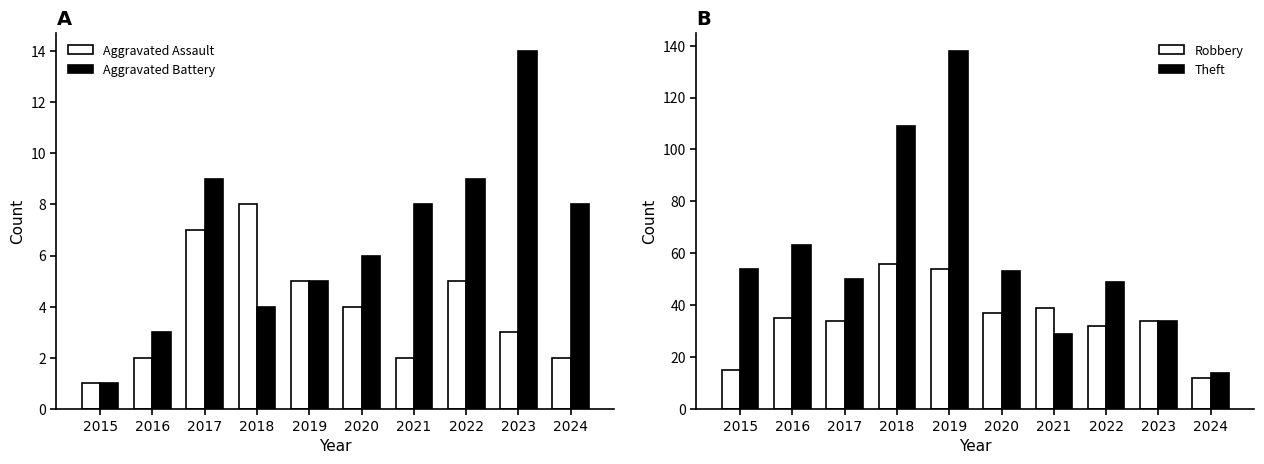

Which series has the largest total across all categories?

Theft